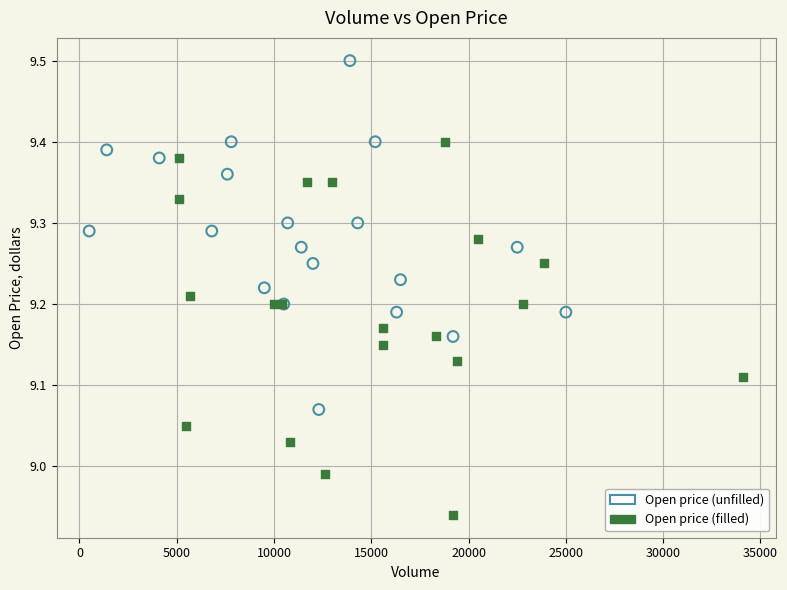

Which series contains the lowest Y value?

Open price (filled)